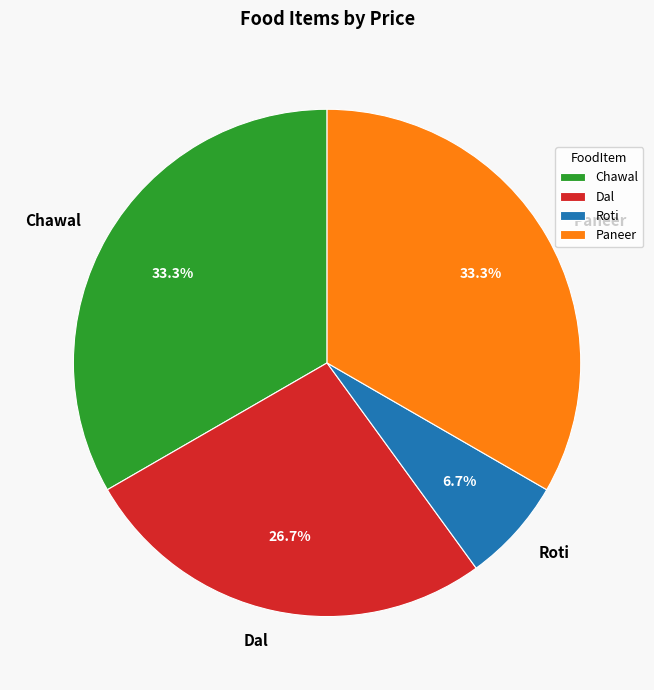

To the nearest percent, what is the difference between the Roti and Paneer slice percentages?

27%